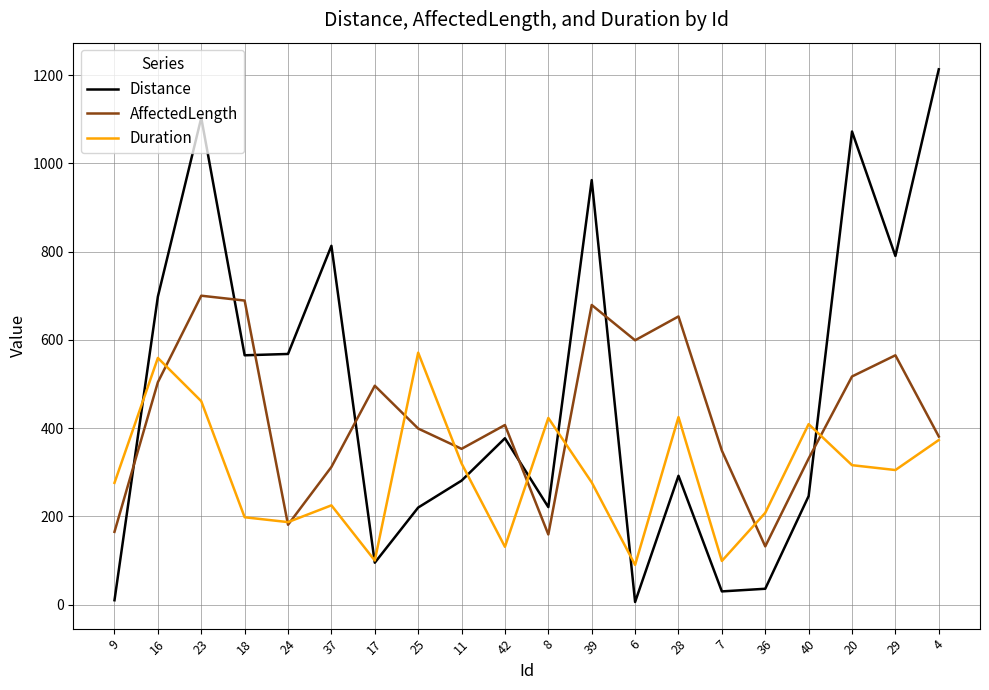

At which category is the sum across all series the highest?

23